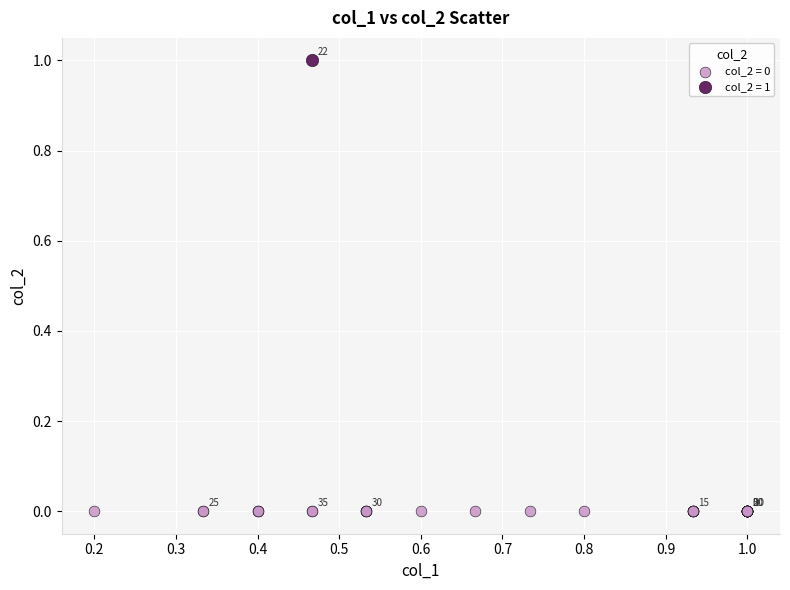

Which series reaches the maximum Y coordinate?

col_2 = 1